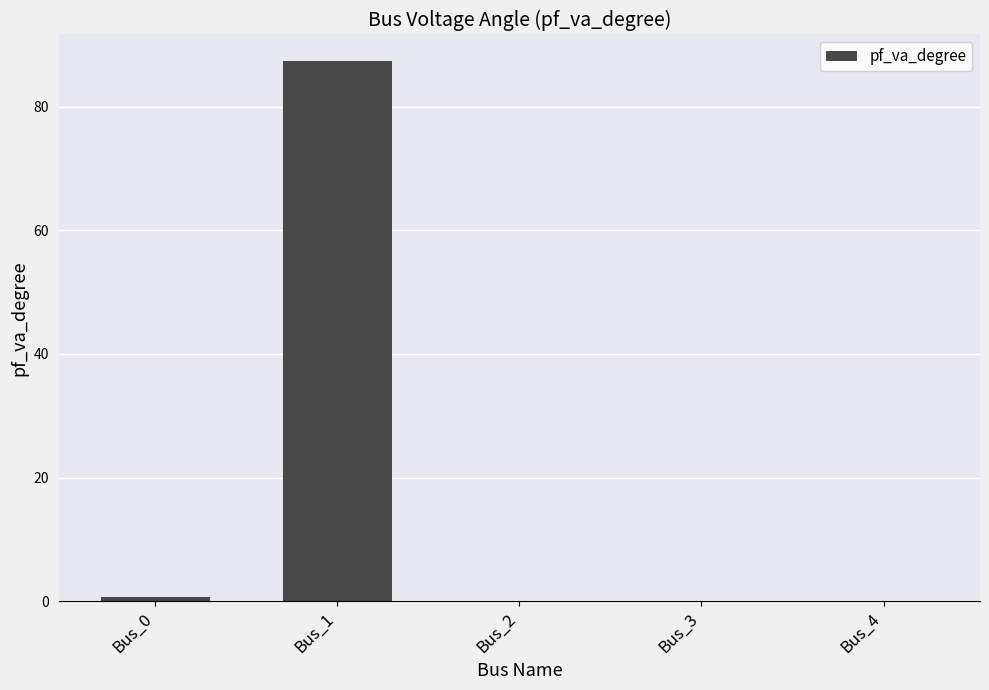

Reading left to right, transcribe all the data shown in this chart.

0.7	87.3	0.0	0.0	0.0